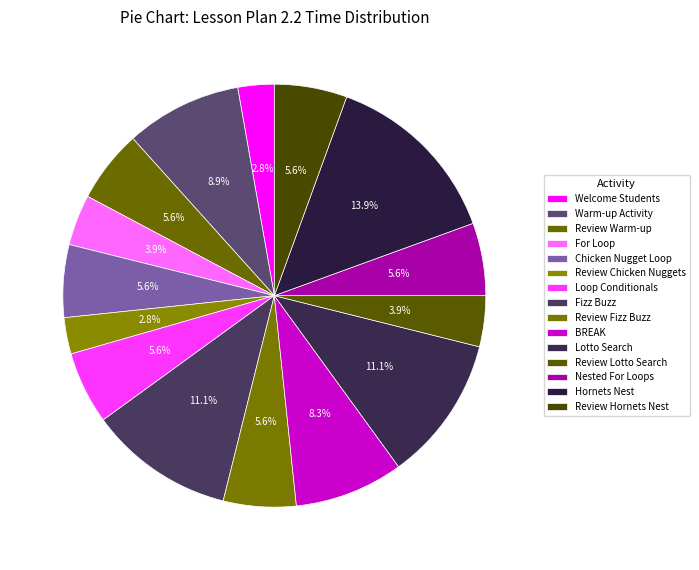

What is the change in value from Welcome Students to BREAK?

+10